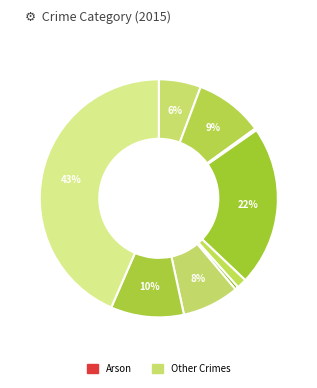

Count the number of slices in the pie.

9